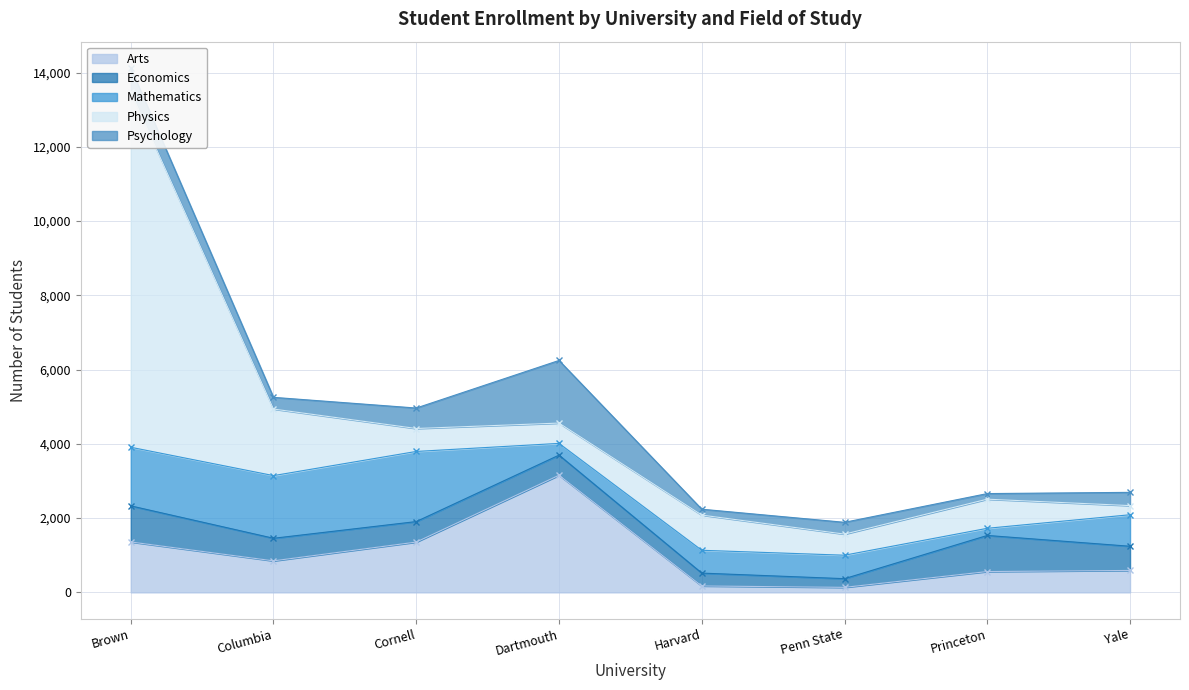

What are all the series names shown in the legend?

Arts, Economics, Mathematics, Physics, Psychology